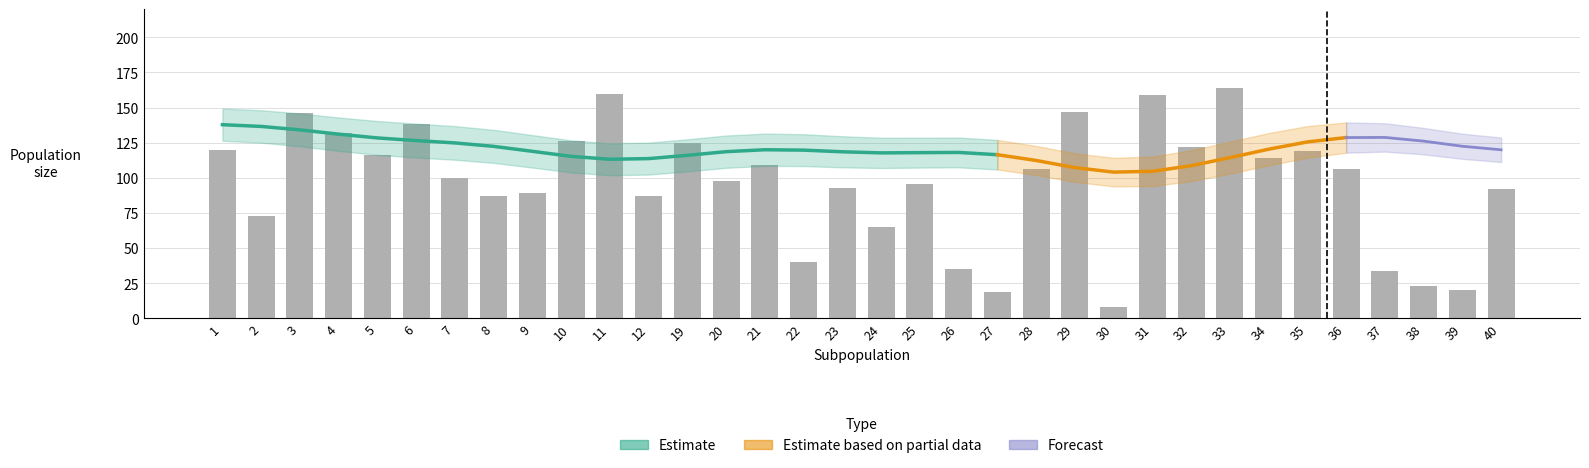

At which label does N_AfterEmigration first exceed 106?

1